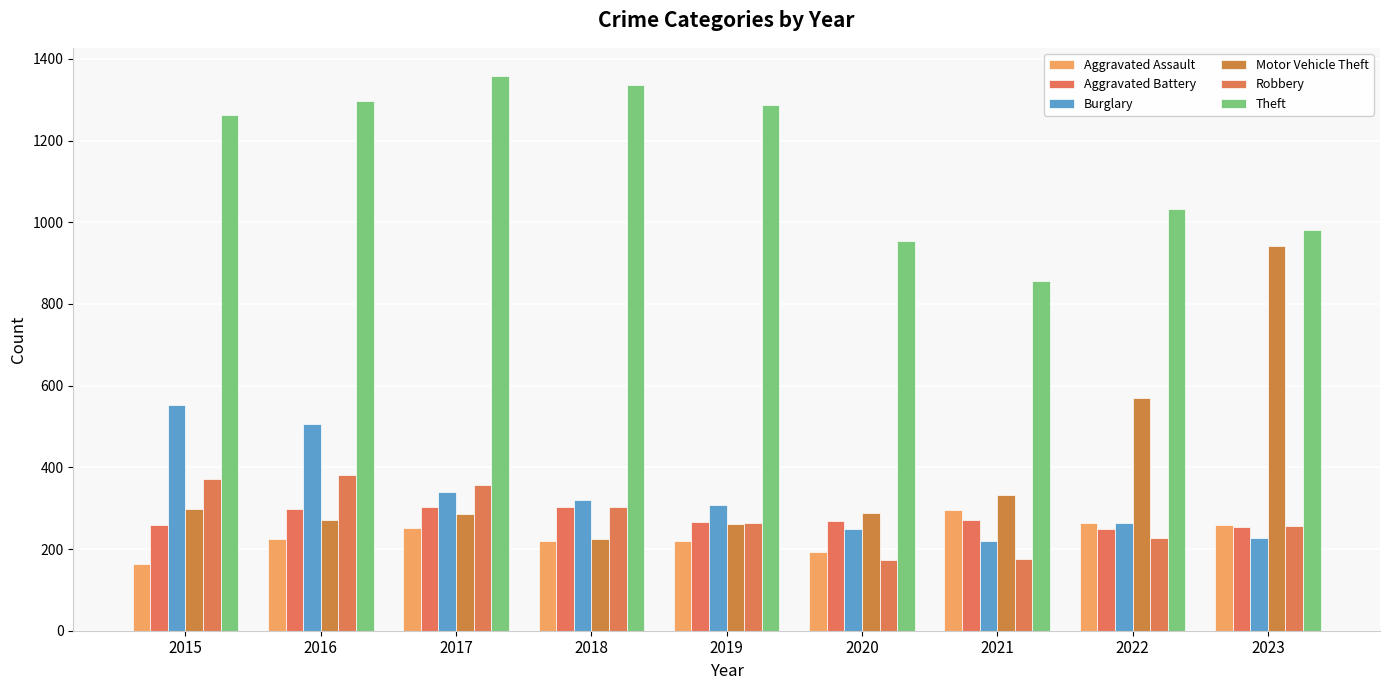

What are all the series names shown in the legend?

Aggravated Assault, Aggravated Battery, Burglary, Motor Vehicle Theft, Robbery, Theft